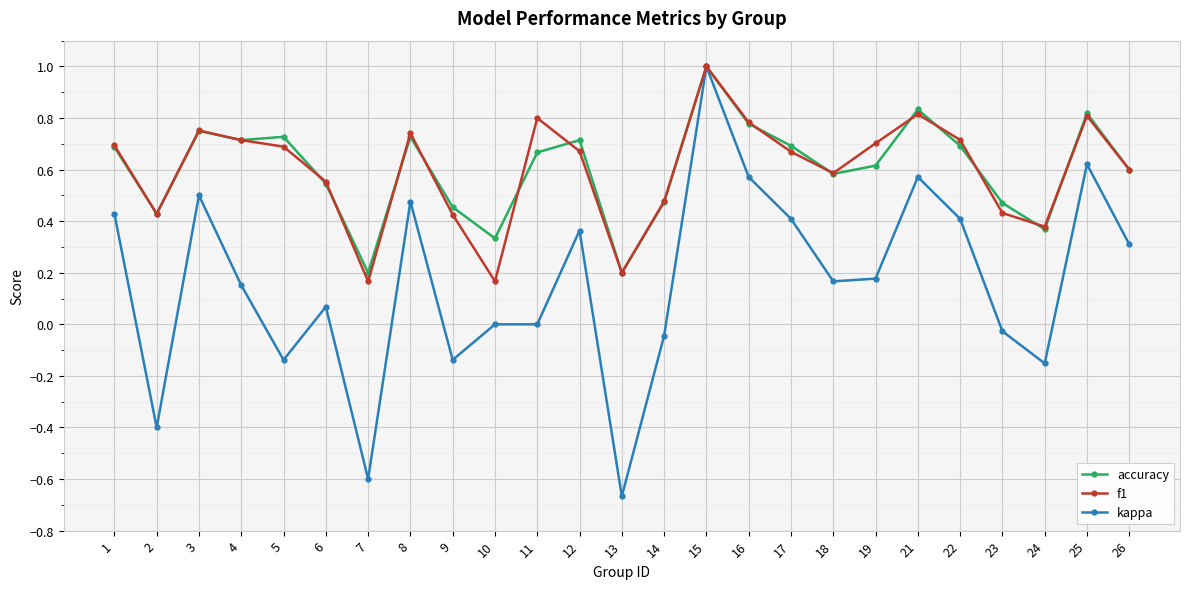

Is it true that f1 equals 0.8 at 16?

True